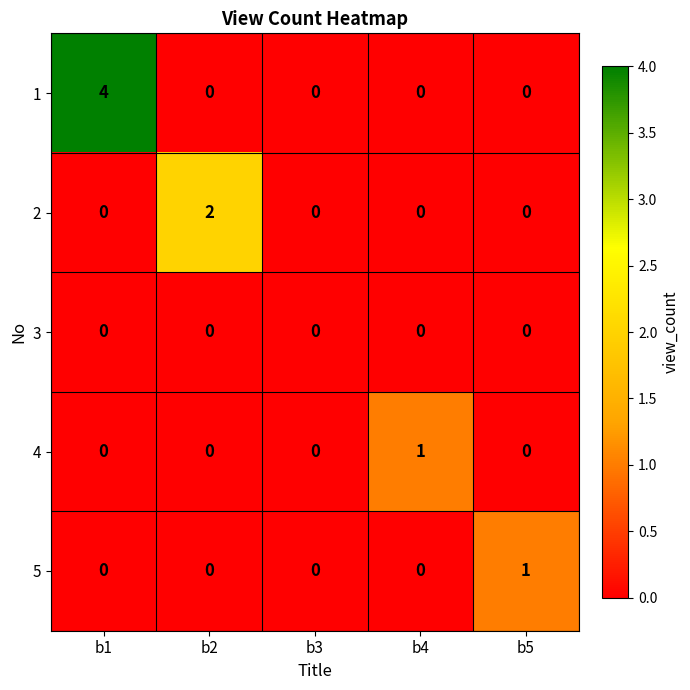

True or false: 1 has a value of 0 at b4.

True